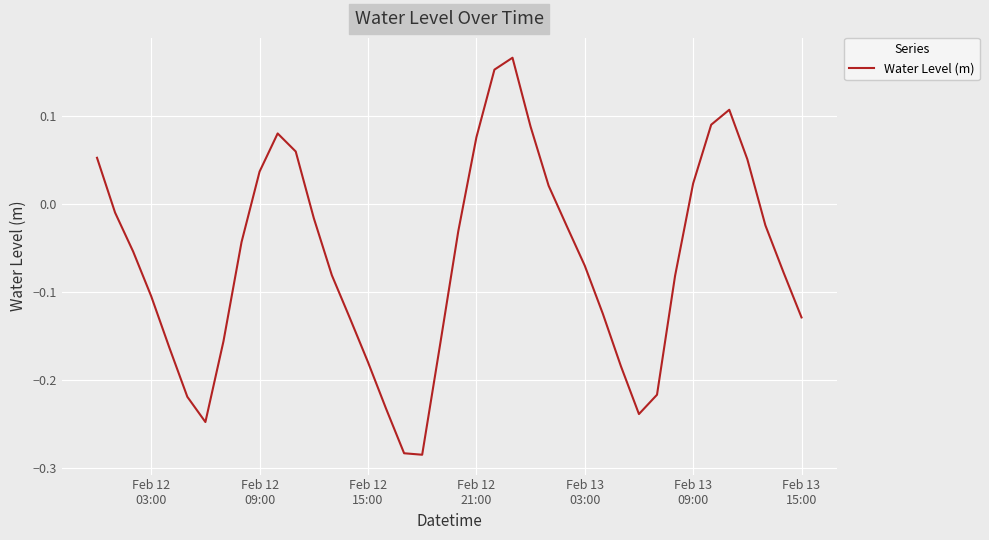

How many lines are shown in the chart?

1